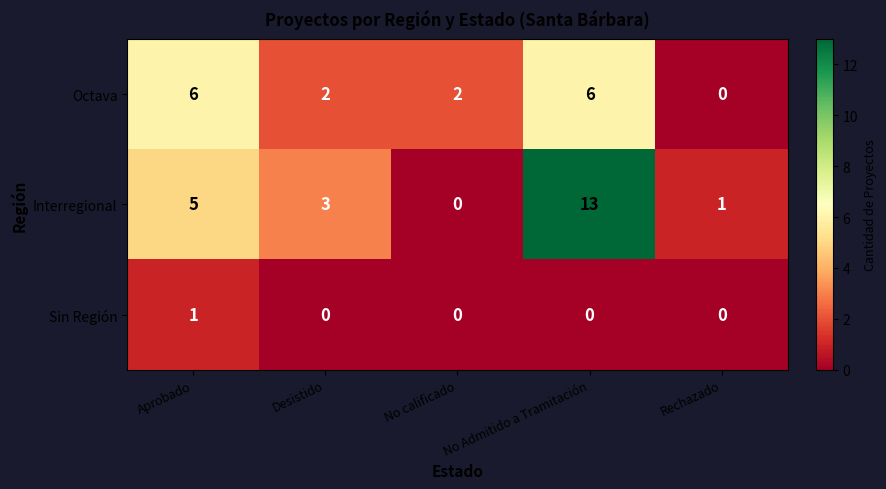

At Aprobado, list the series in order from smallest to largest.

Sin Región, Interregional, Octava